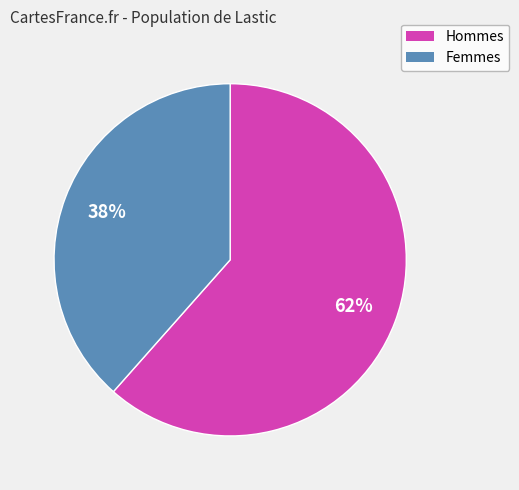

To the nearest percent, what is the average slice percentage?

50%